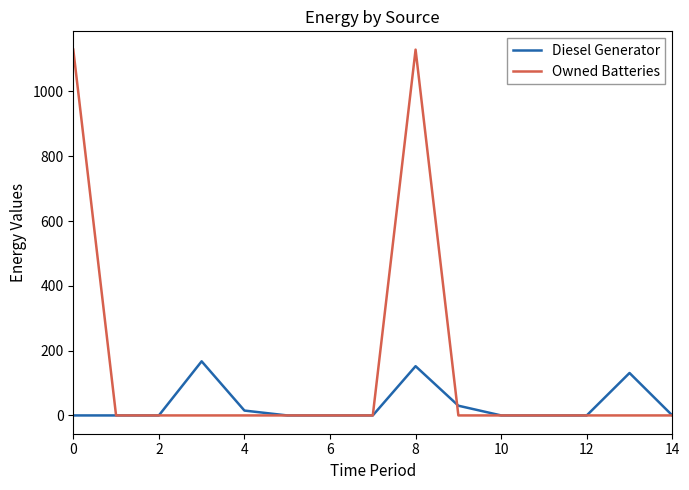

Rank the series by their maximum value, from highest to lowest.

Owned Batteries, Diesel Generator